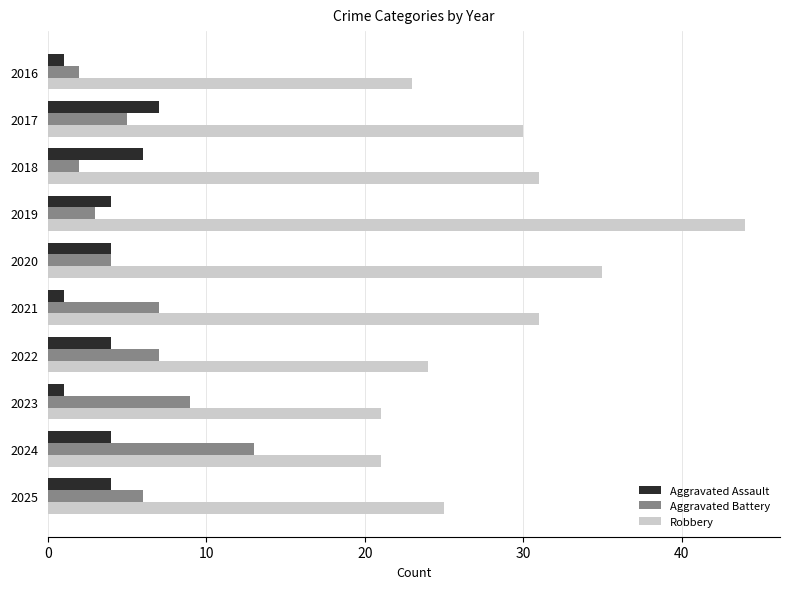

What is the difference between the highest and lowest values at 2019?

41